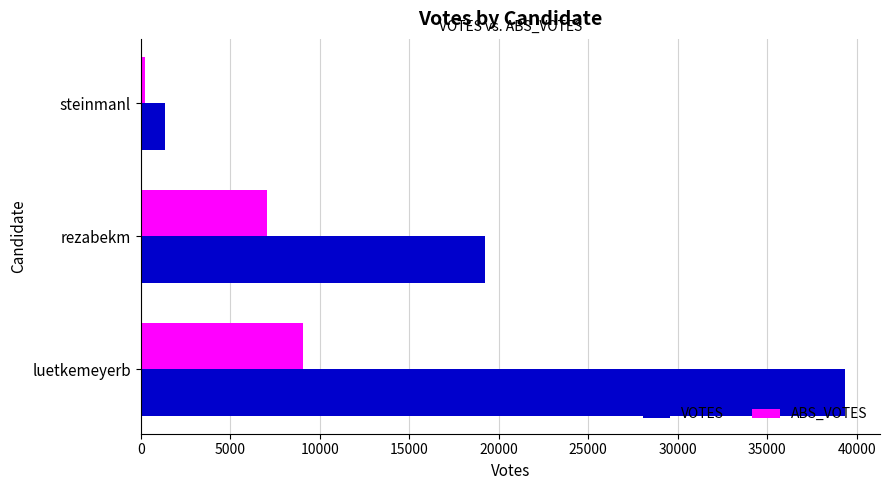

At which label is ABS_VOTES closest to 4648?

rezabekm